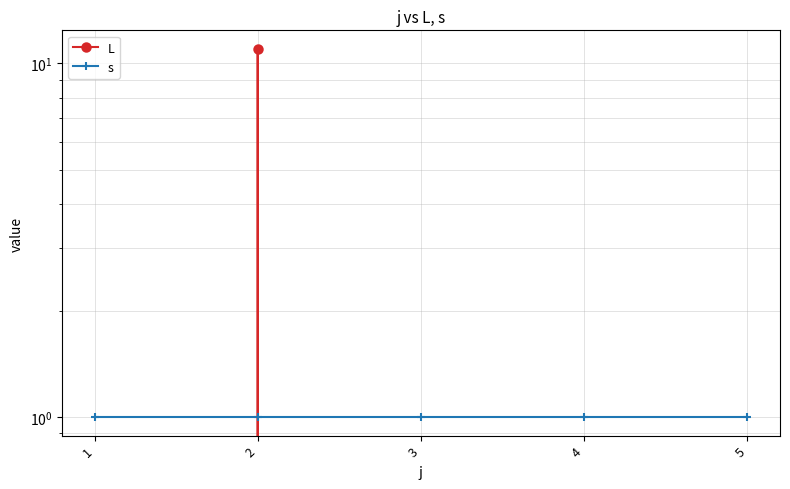

How many positive values does the L series have?

1